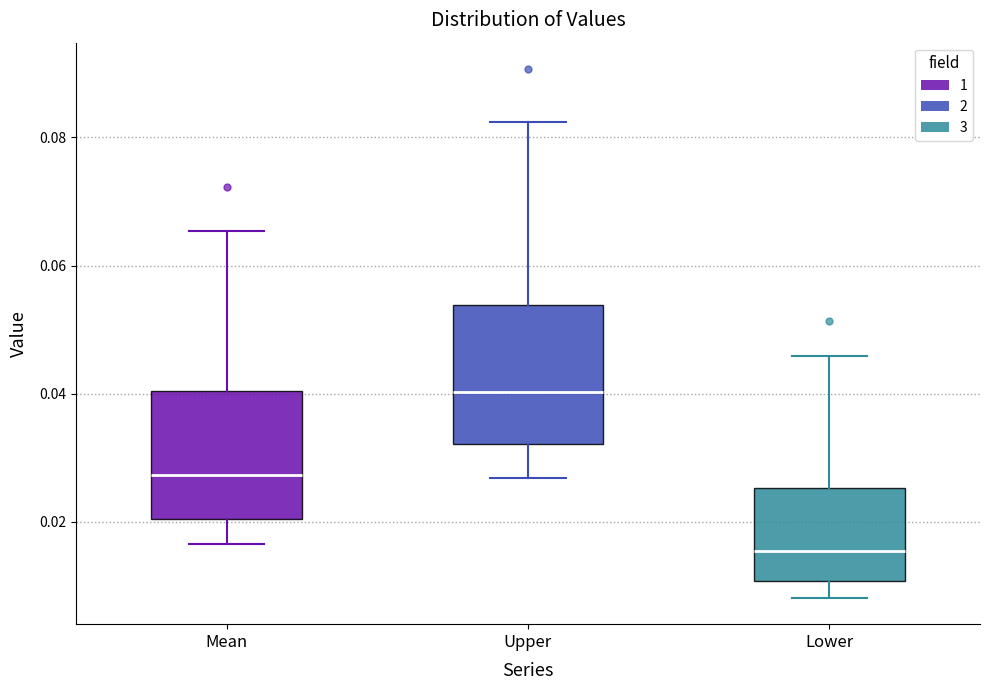

Which box has the highest median line?

Upper